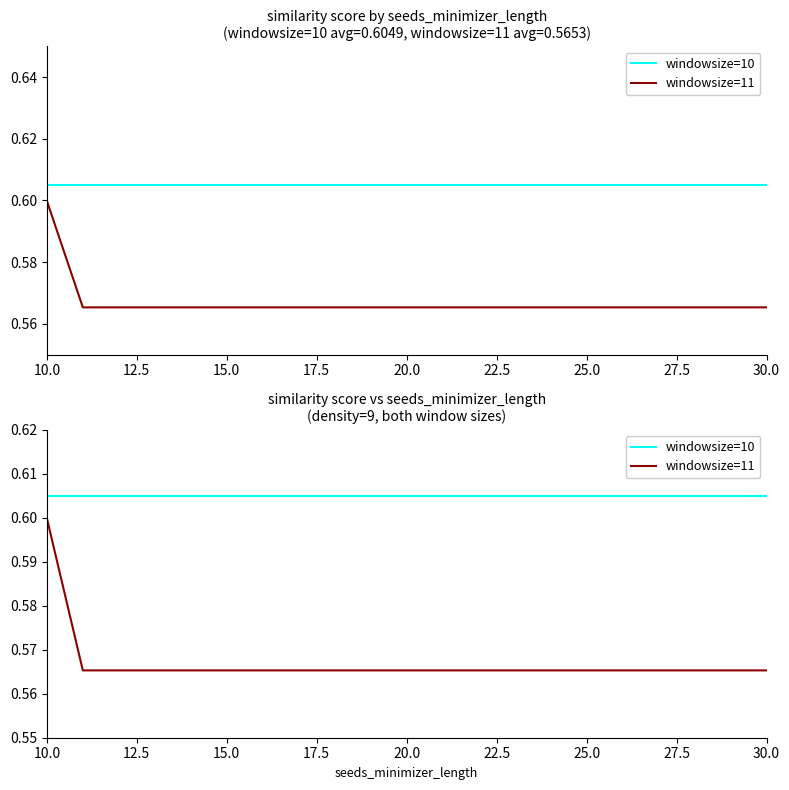

The value of windowsize=10 at 30.0 is 0.4. True or false?

False